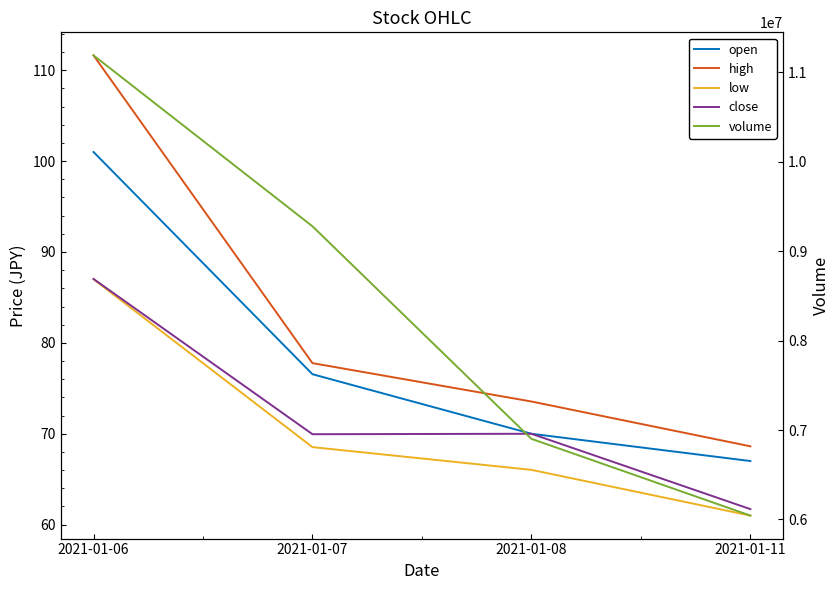

Reading left to right, extract all data points from this chart.

open: 101.0	76.5	70.0	67.0
high: 111.6	77.8	73.5	68.6
low: 87.0	68.5	66.0	61.0
close: 87.0	70.0	70.0	61.7
volume: 11191387.0	9279376.0	6902069.0	6043843.0